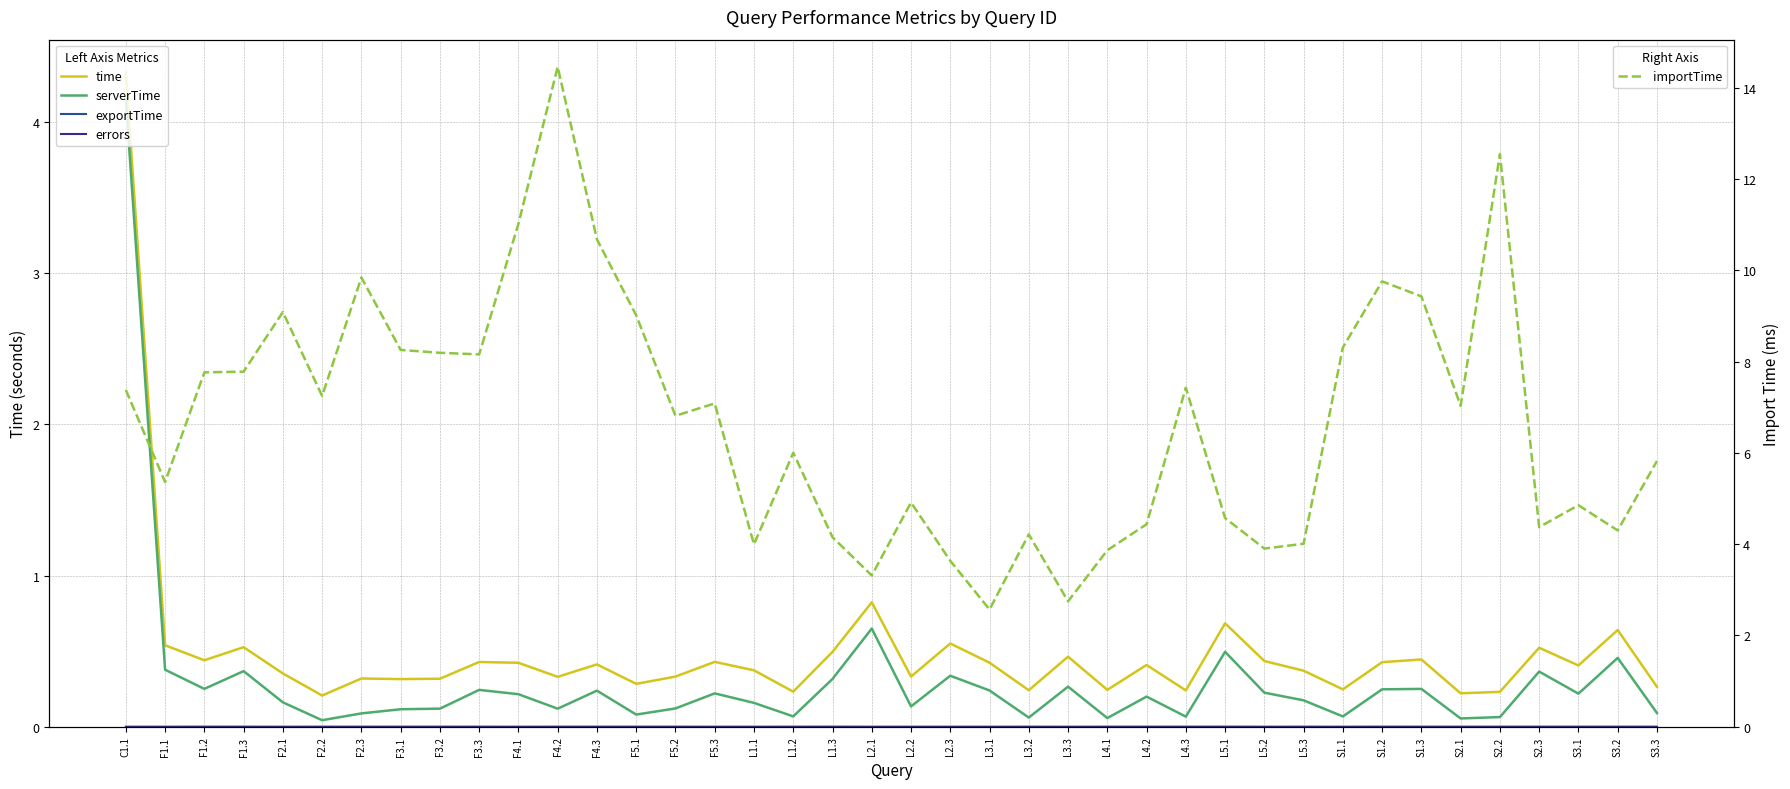

Which series has the largest total across all categories?

importTime